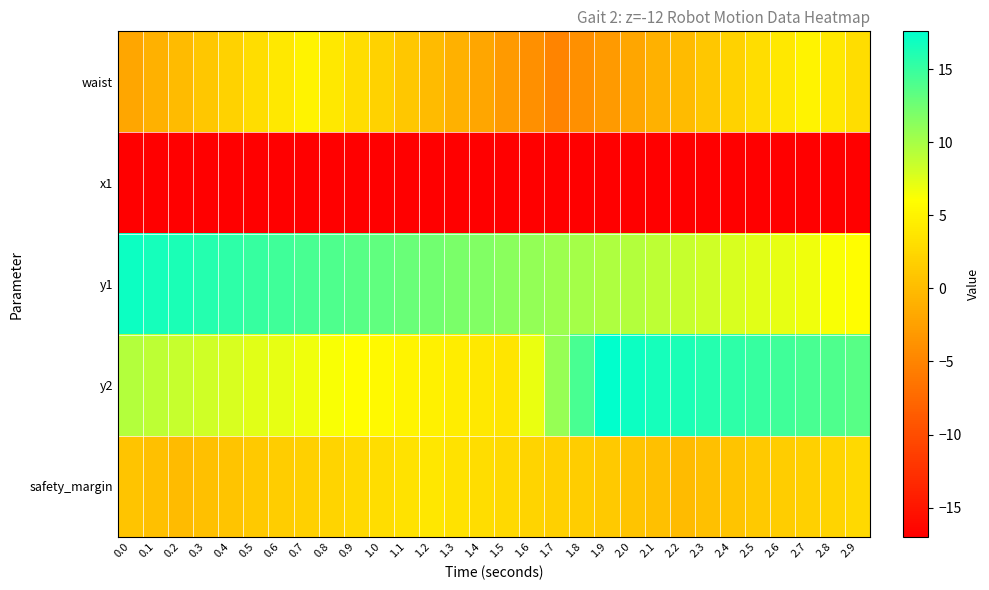

Rank the series at 1.6 from highest to lowest value.

y1, y2, safety_margin, waist, x1